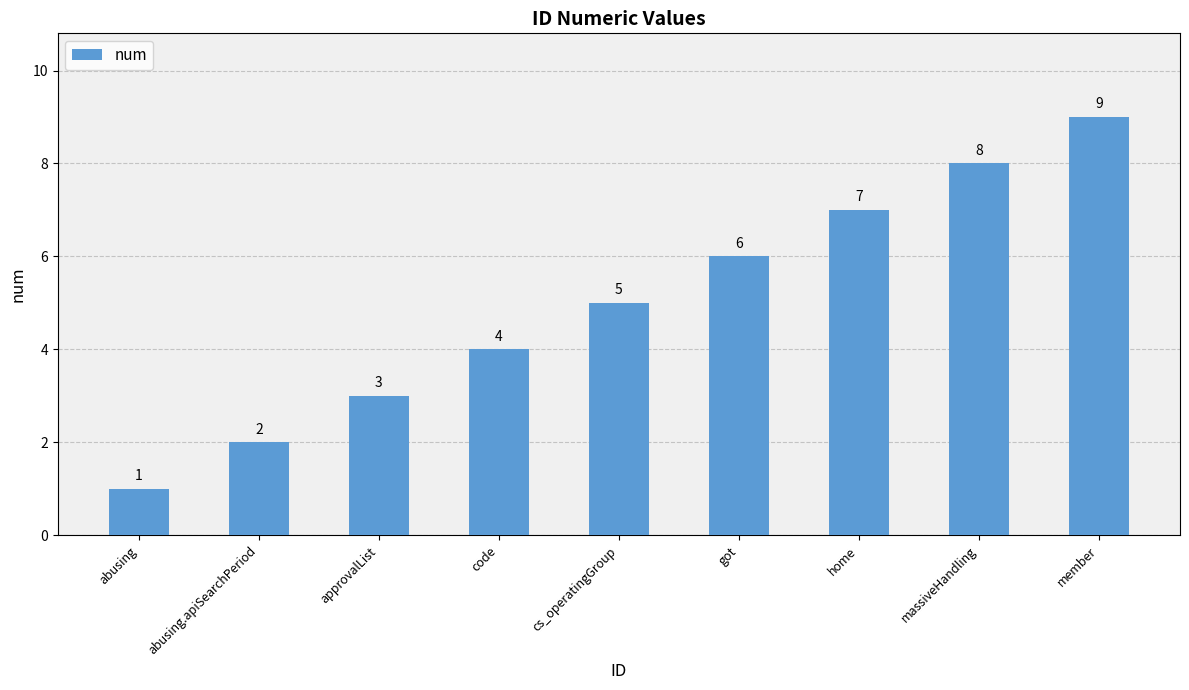

What is the greatest value displayed?

9